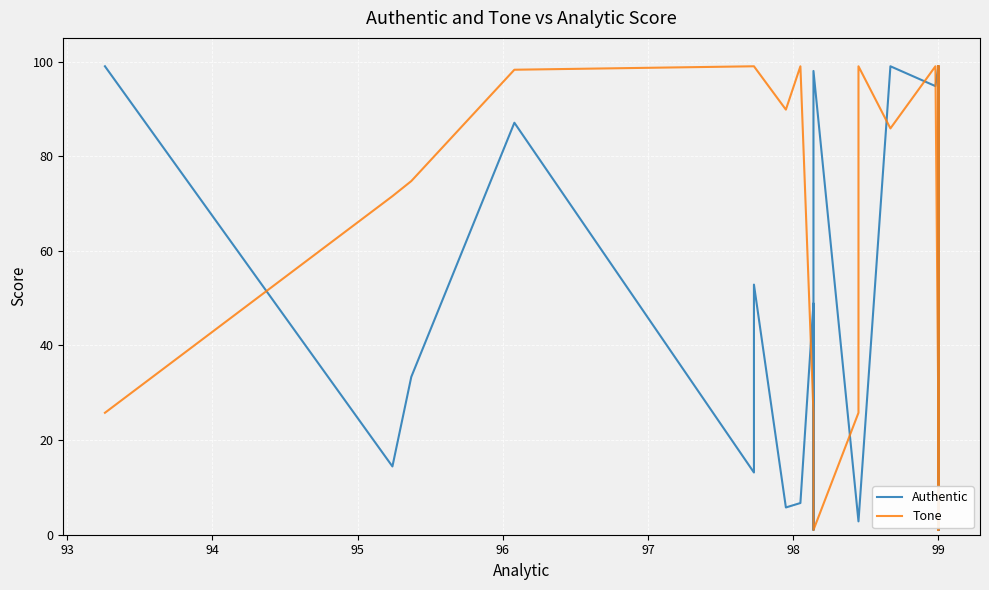

The Authentic series shows 4.7 at 99. True or false?

False